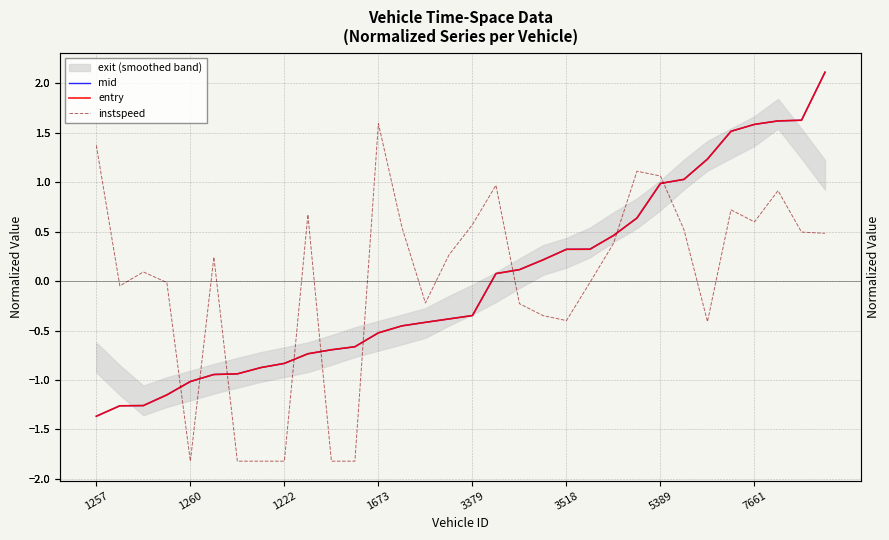

True or false: instspeed and mid intersect in this chart.

True